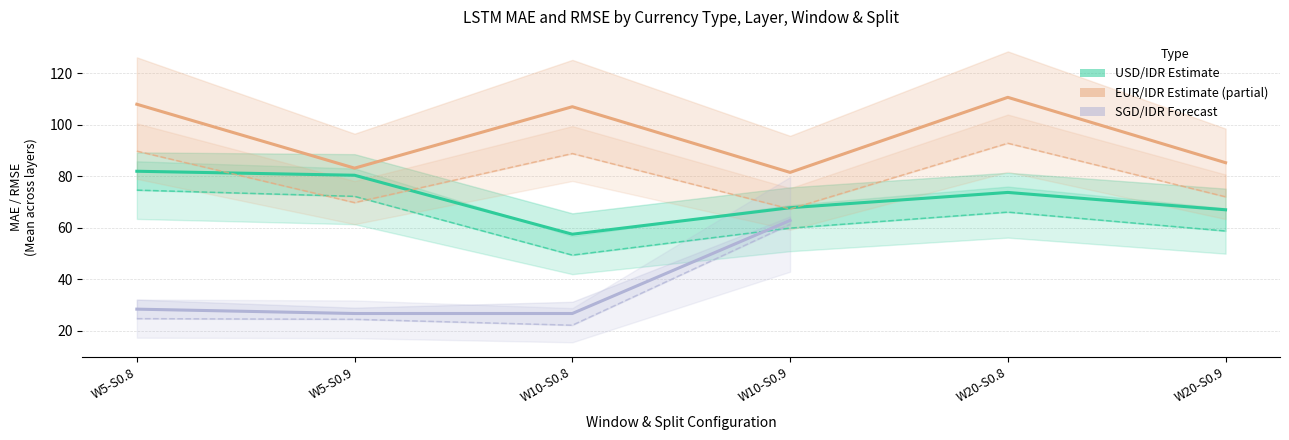

True or false: USD/IDR has more than 1 points higher than both neighbors.

False